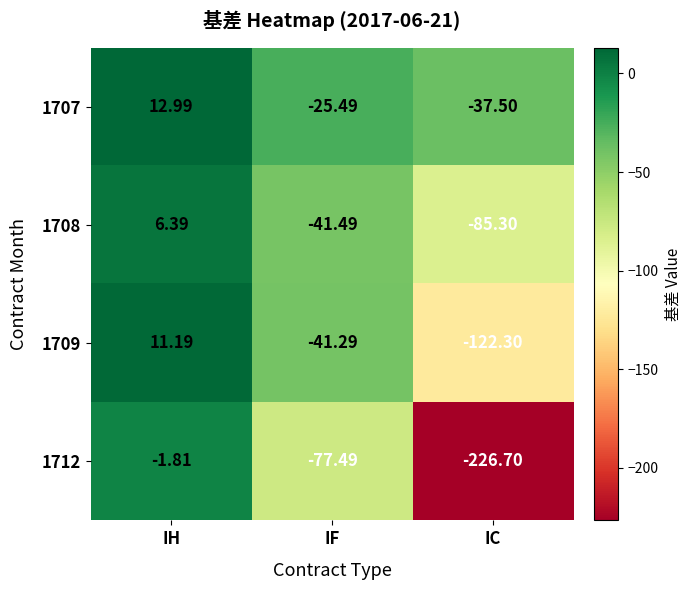

List the labels in order of 1708 value, smallest first.

IC, IF, IH